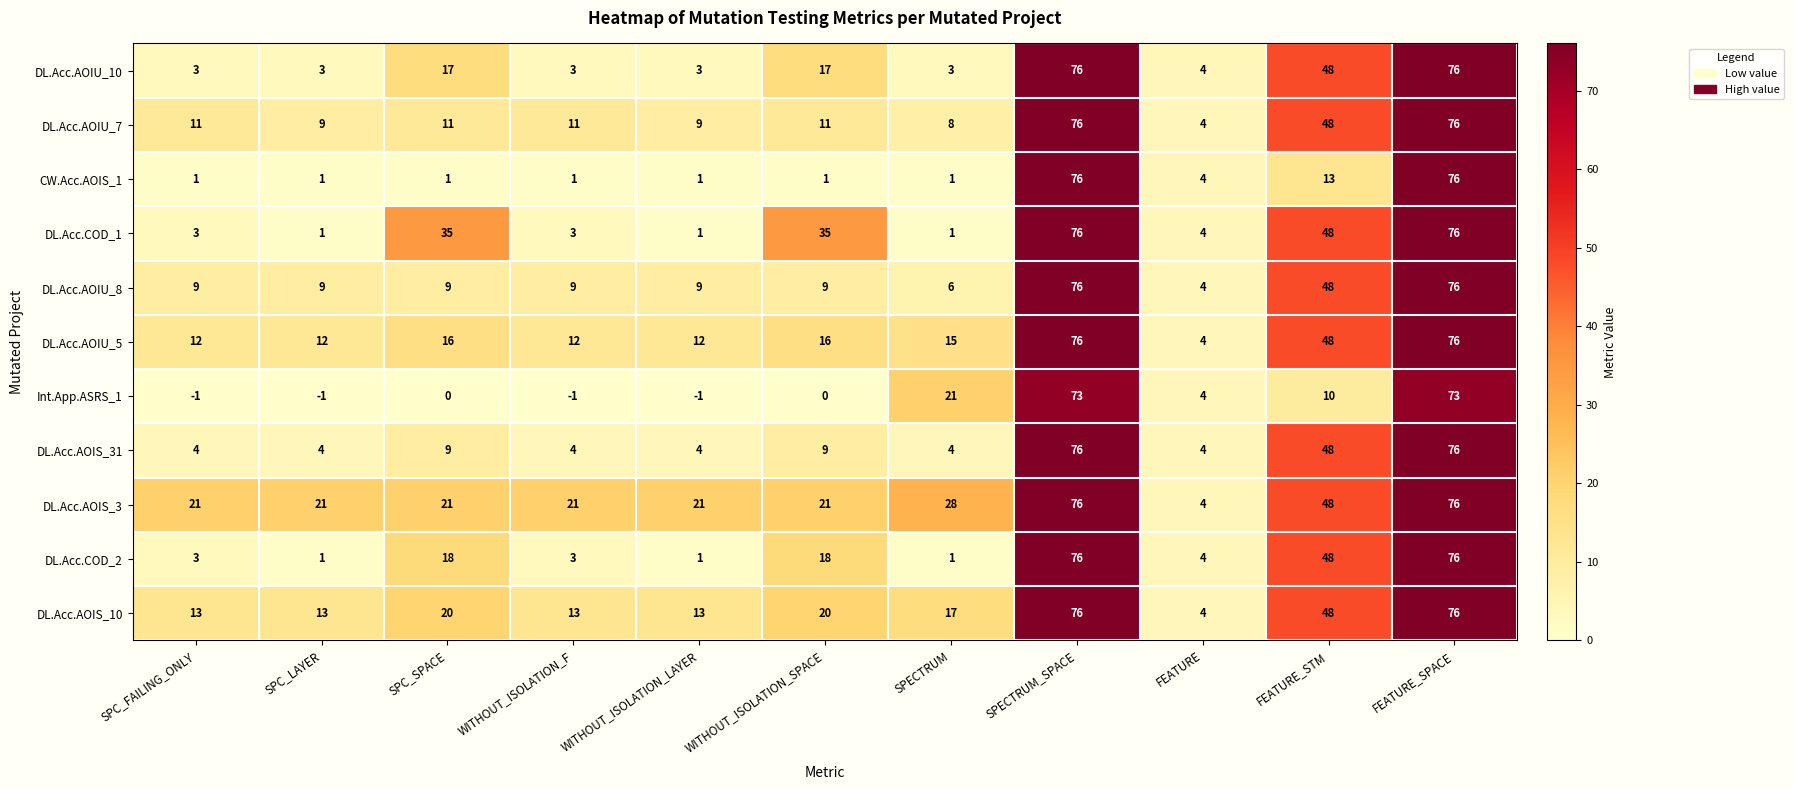

The DL.Acc.AOIS_31 series shows 76 at FEATURE_SPACE. True or false?

True